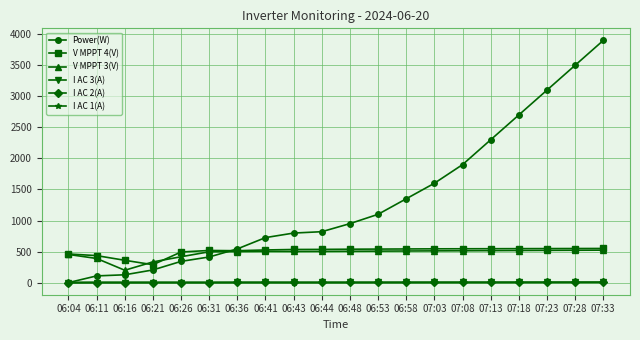

Which series has the widest spread of values?

Power(W)